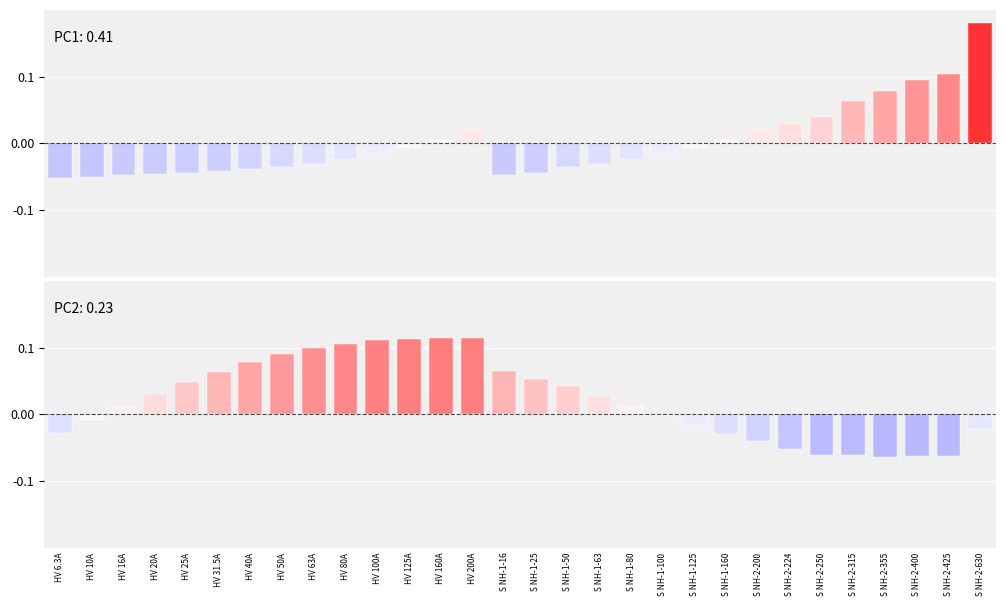

How many bars are there in total?

30